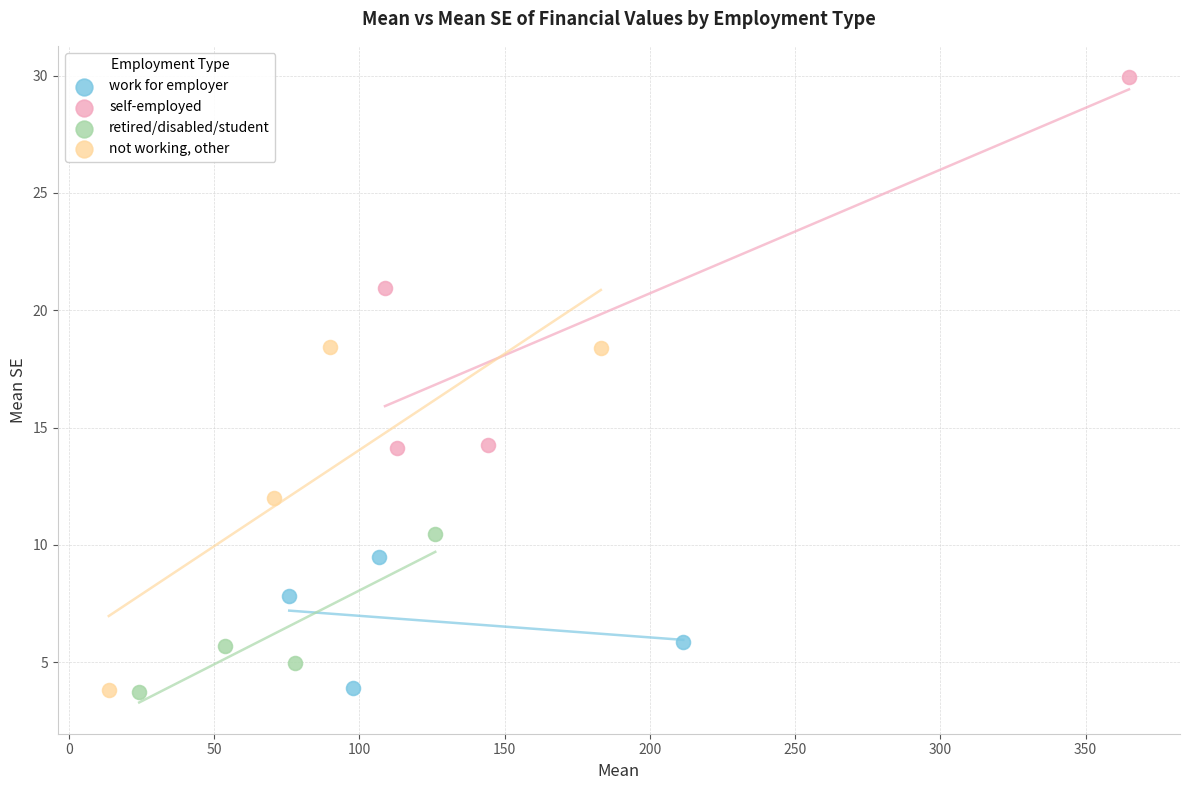

Which series reaches the maximum Y coordinate?

self-employed